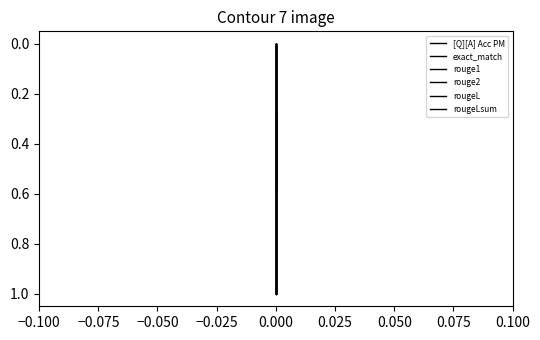

Reading left to right, what are all the values shown in this chart?

[Q][A] Acc PM: 0.3	0.6	0.3
exact_match: 0.0	1.0	0.0
rouge1: 0.0	1.0	0.0
rouge2: 0.0	1.0	0.0
rougeL: 0.0	1.0	0.0
rougeLsum: 0.0	1.0	0.0